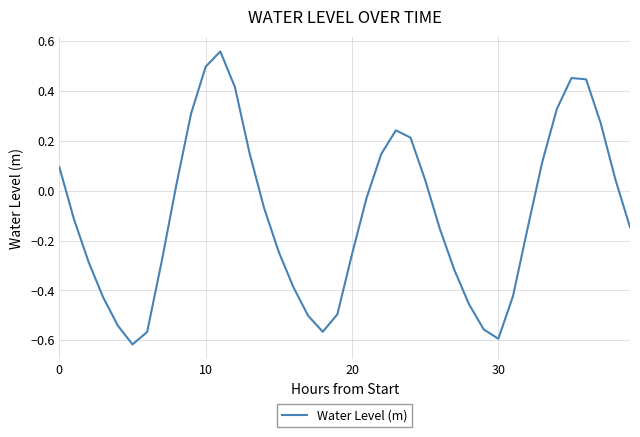

What is the difference between the maximum and minimum values?

1.2